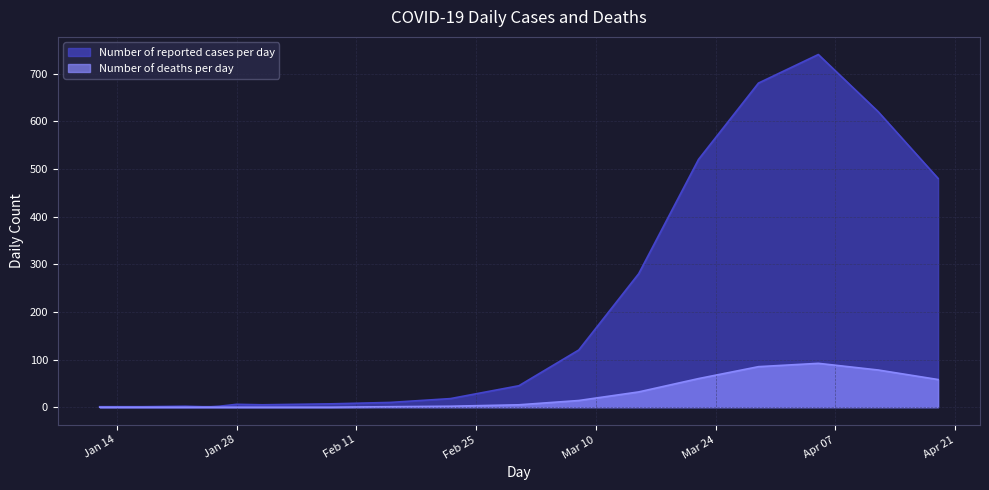

True or false: Number of deaths per day and Number of reported cases per day intersect in this chart.

False